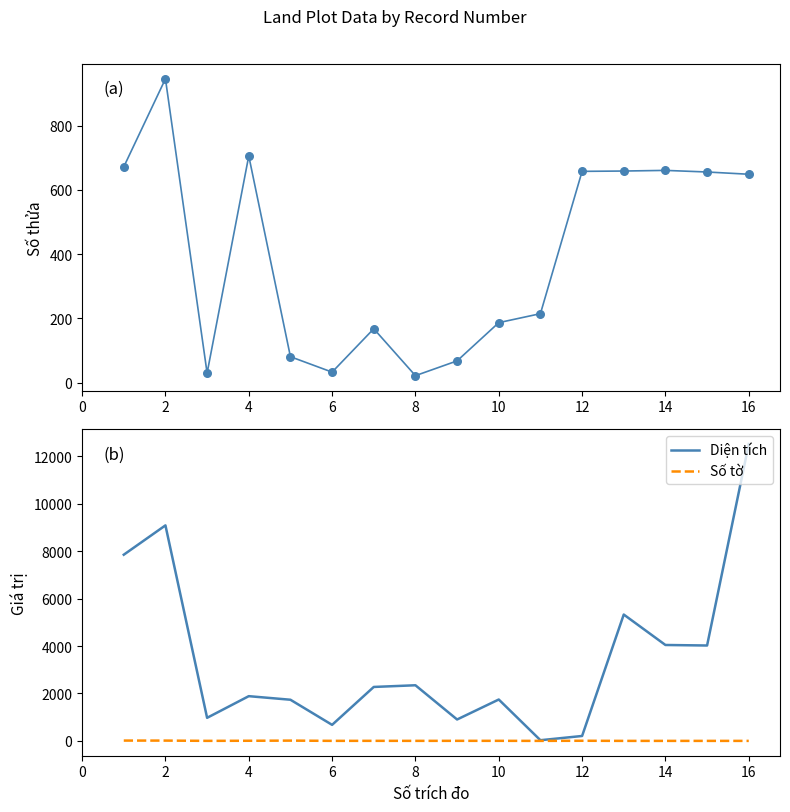

The value of Diện tích at 14 is 6332.5. True or false?

False